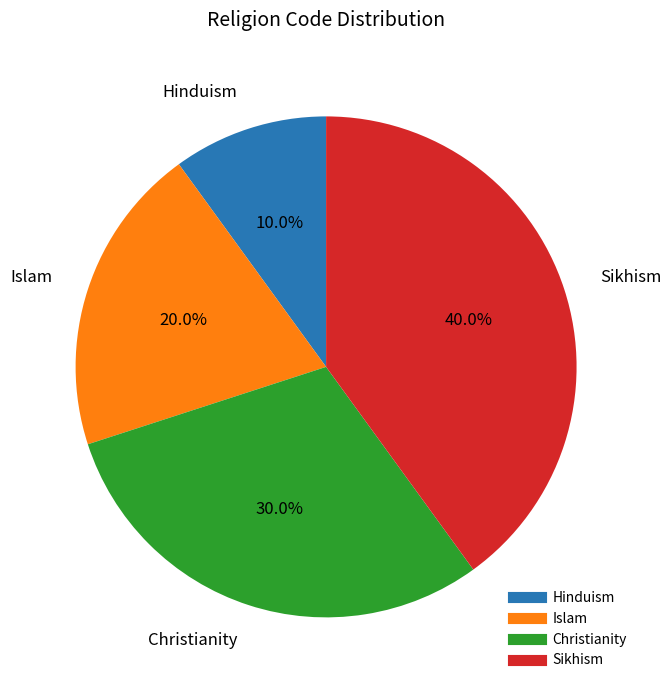

What is the smallest slice in the pie chart?

Hinduism